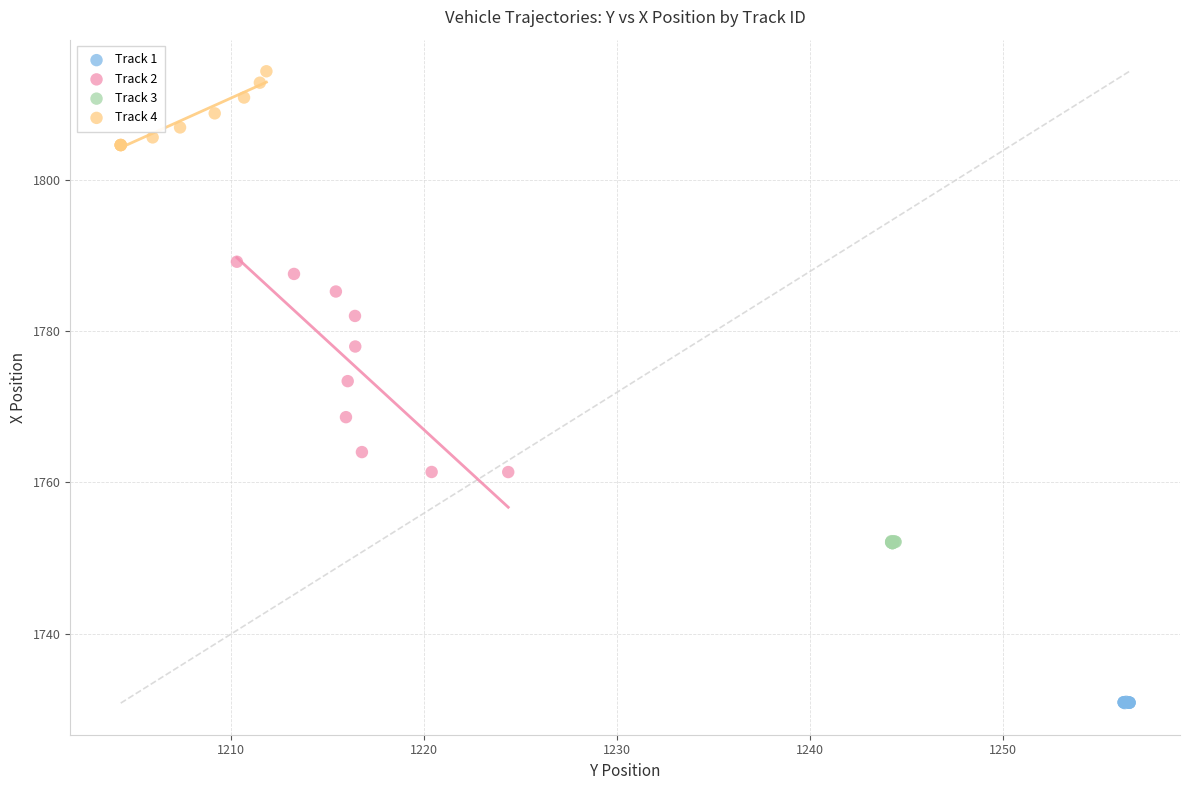

What are all the series names shown in the legend?

Track 1, Track 2, Track 3, Track 4